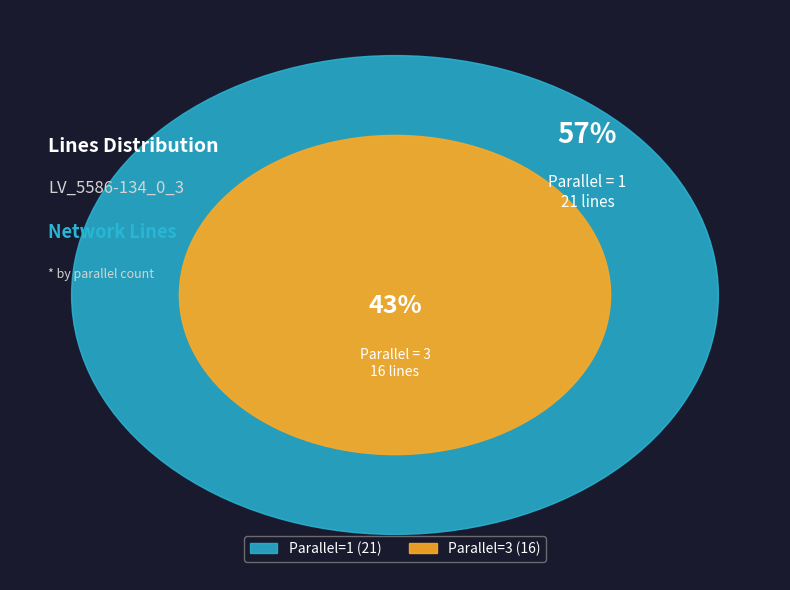

Does 3 represent more than half of the total?

No